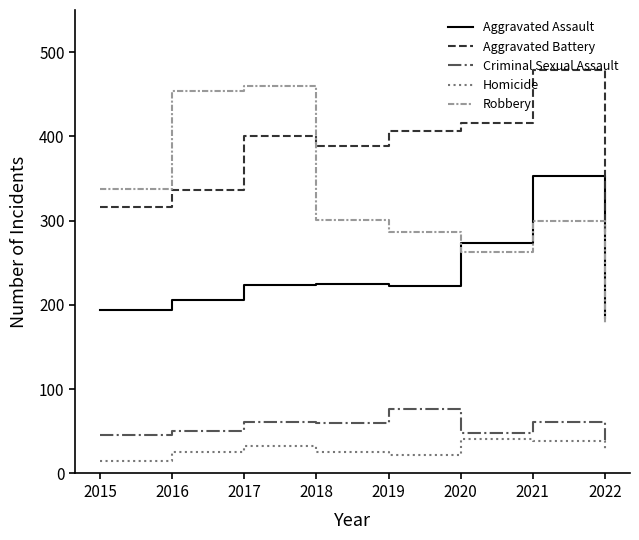

Is it true that Homicide equals 25 at 2018?

True